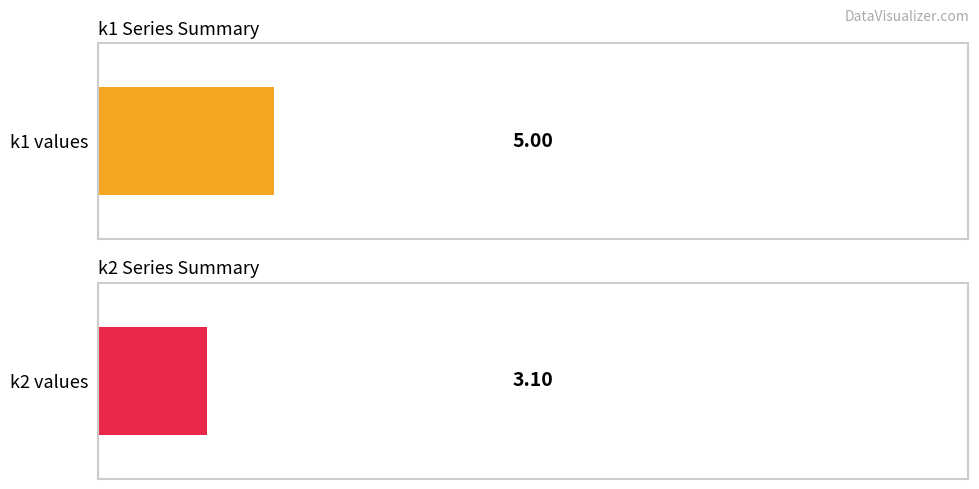

Read the k2 value at i5, to the nearest 5.

5